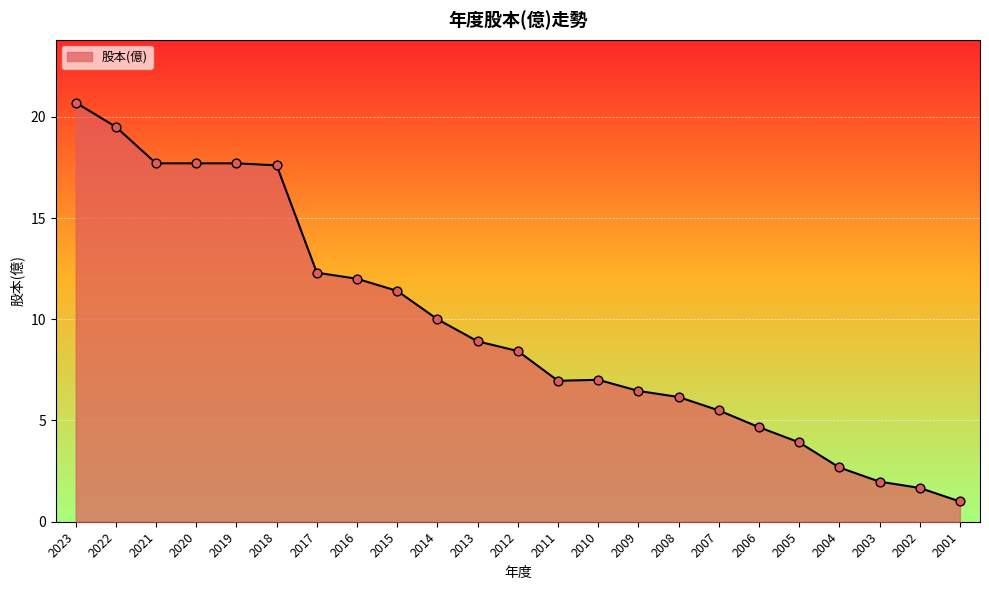

What is the change in value from 2012 to 2007?

-2.9